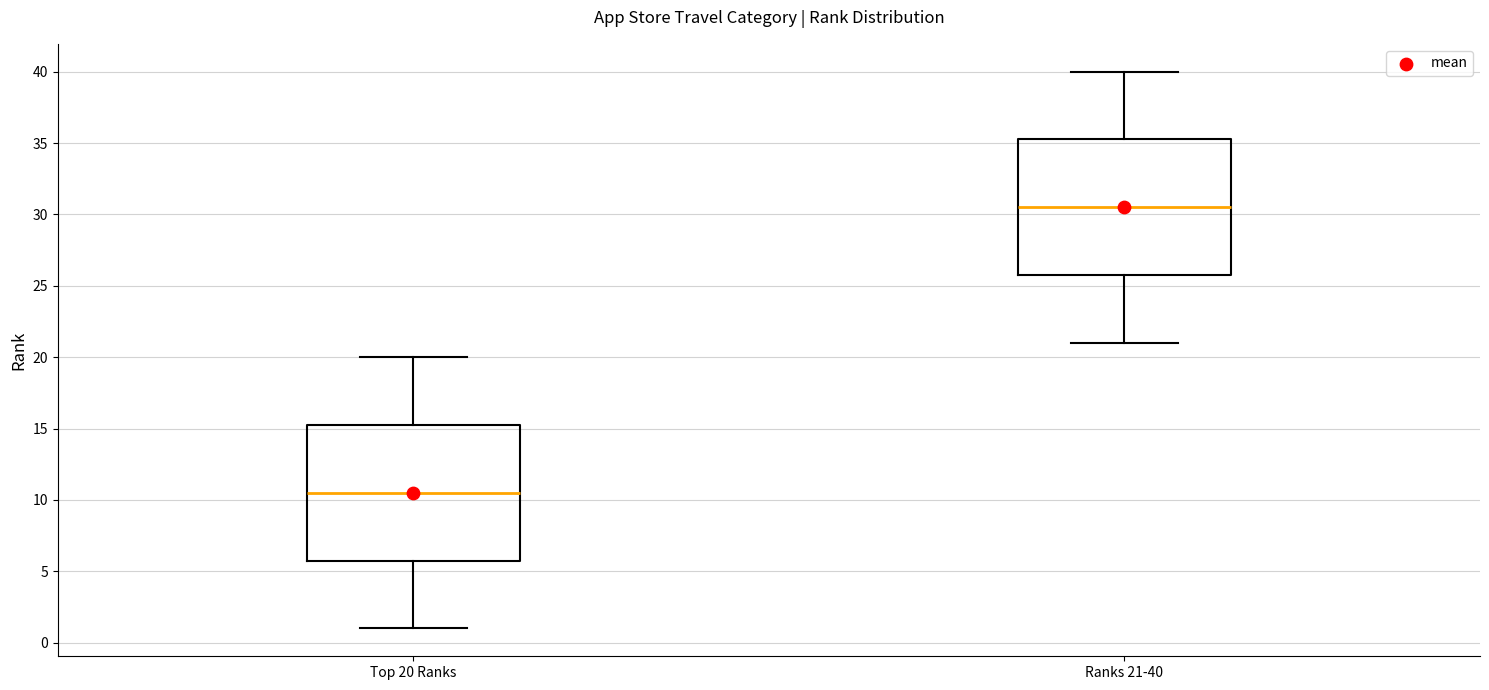

Where does the lower whisker of the box for Top 20 Ranks end on the y-axis? The values are not printed on the chart, so give them approximately, as read against the axis.

1.0